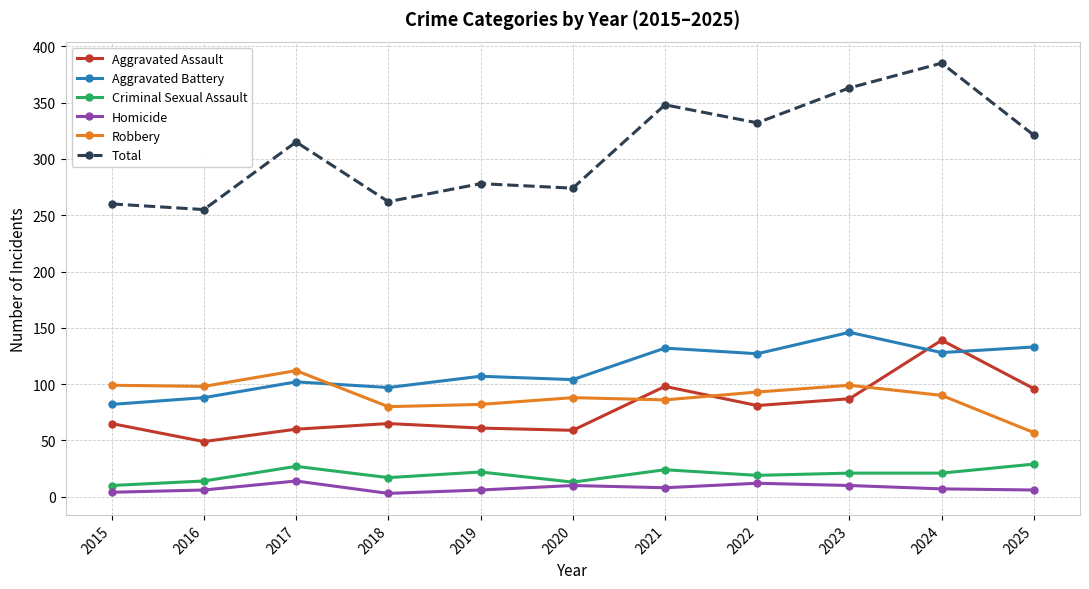

Which series has the largest total across all categories?

Total